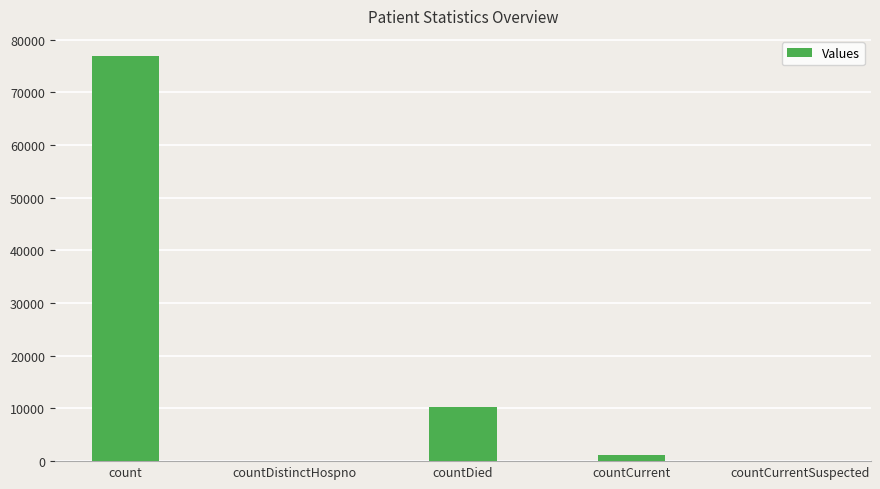

Are the bars grouped side by side (vs. stacked)?

No